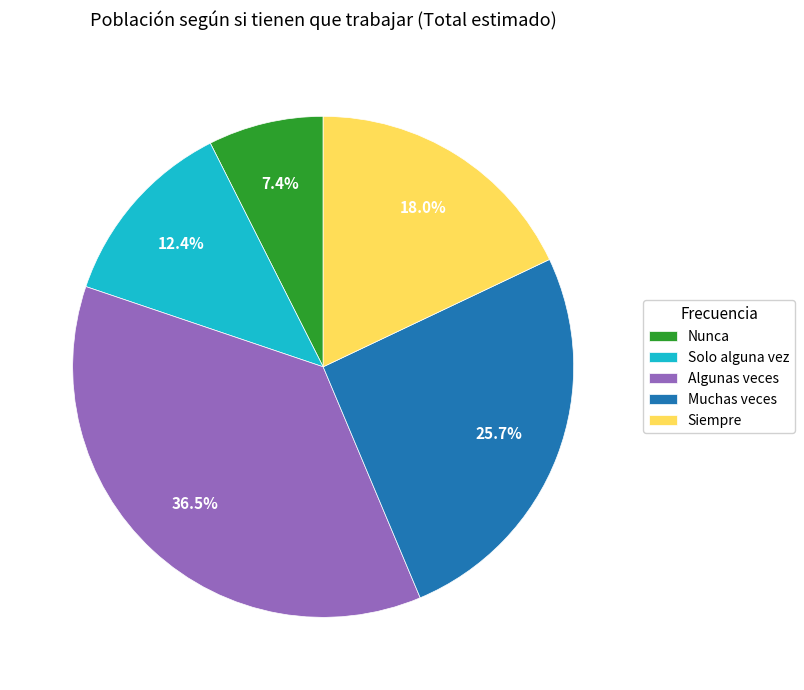

Rank the categories by value from lowest to highest.

Nunca, Solo alguna vez, Siempre, Muchas veces, Algunas veces